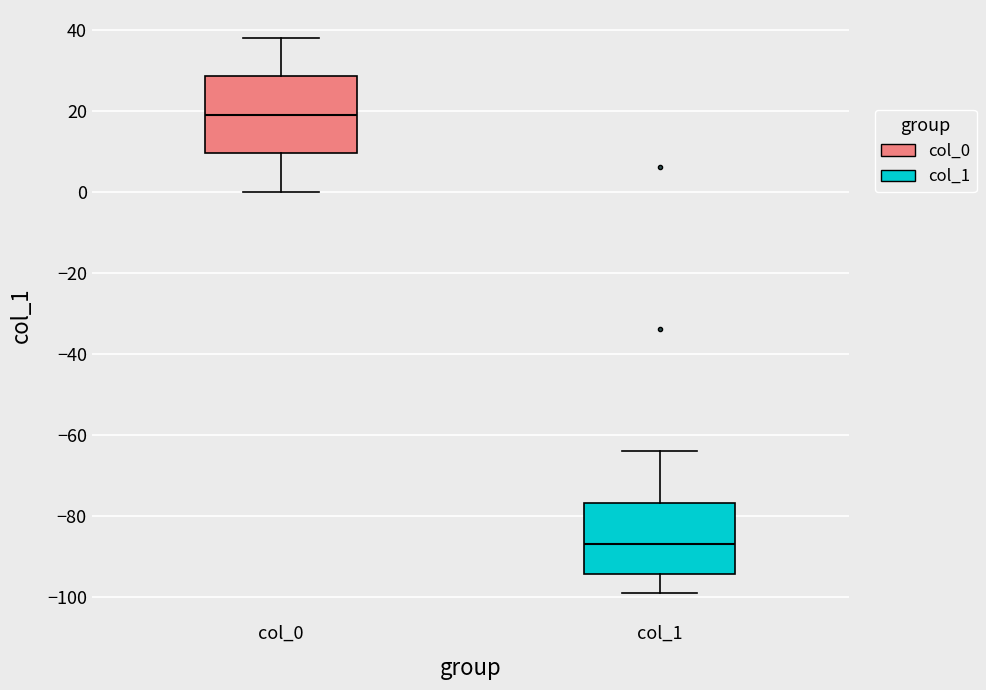

Where is the upper edge of the box for col_0 on the y-axis? The values are not printed on the chart, so give them approximately, as read against the axis.

28